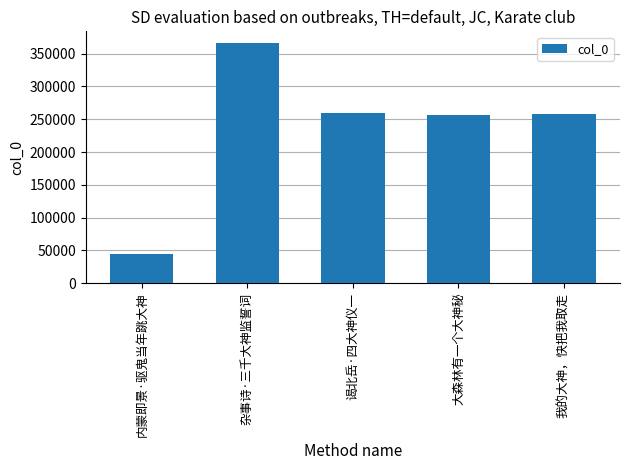

Which category has the highest value across all series?

杂事诗·三千大神监誓词